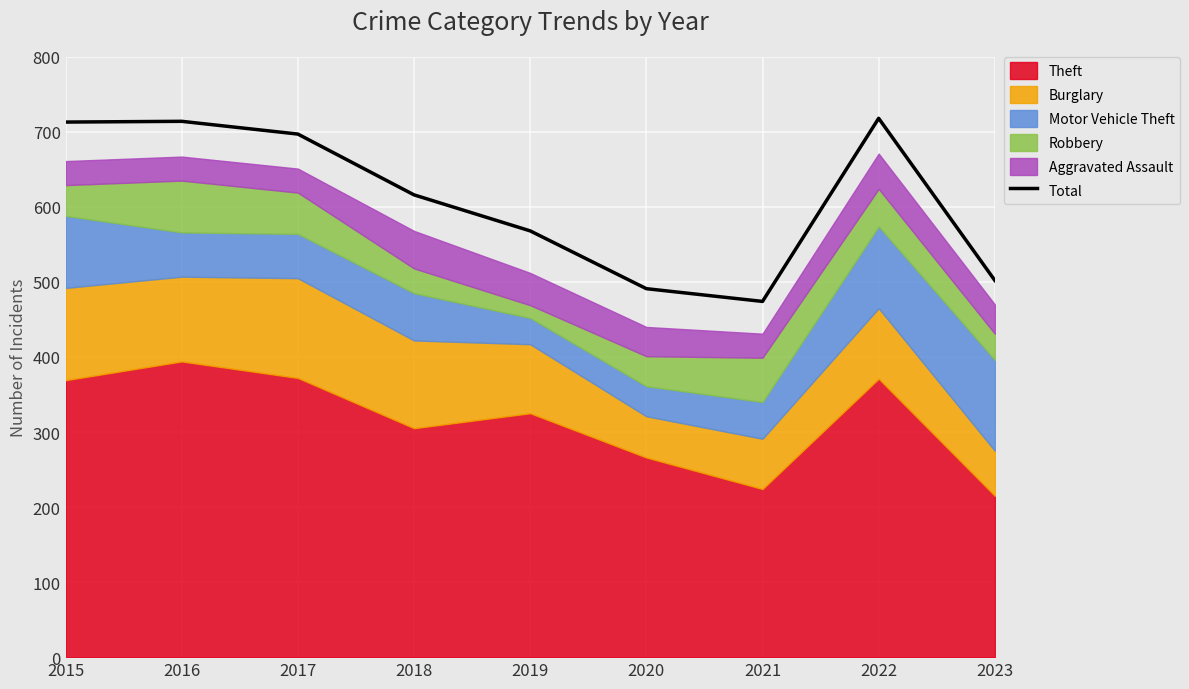

At which category does the data reach its first local peak?

2016